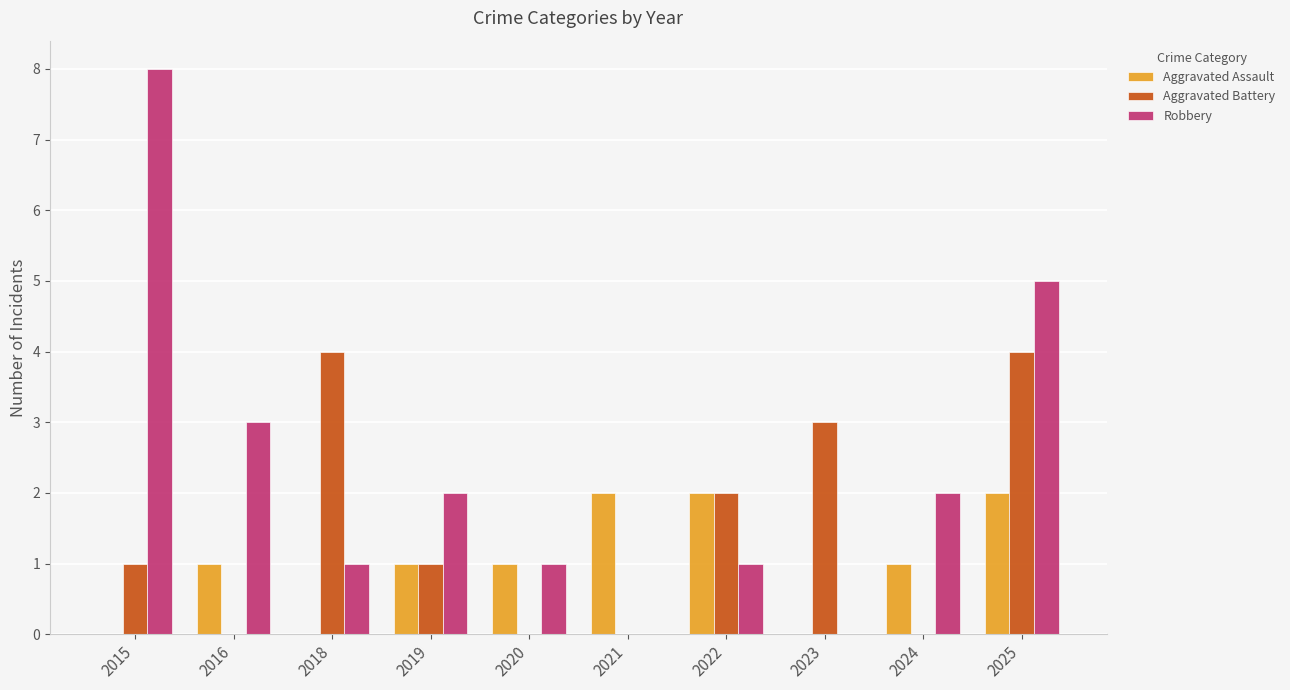

What is the greatest value displayed?

8